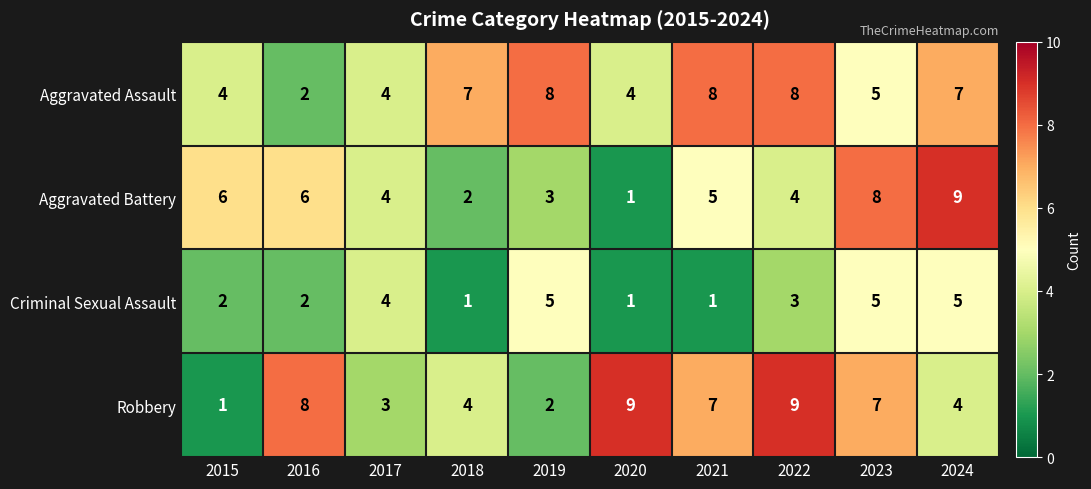

How many Aggravated Assault values are between 4 and 8?

9